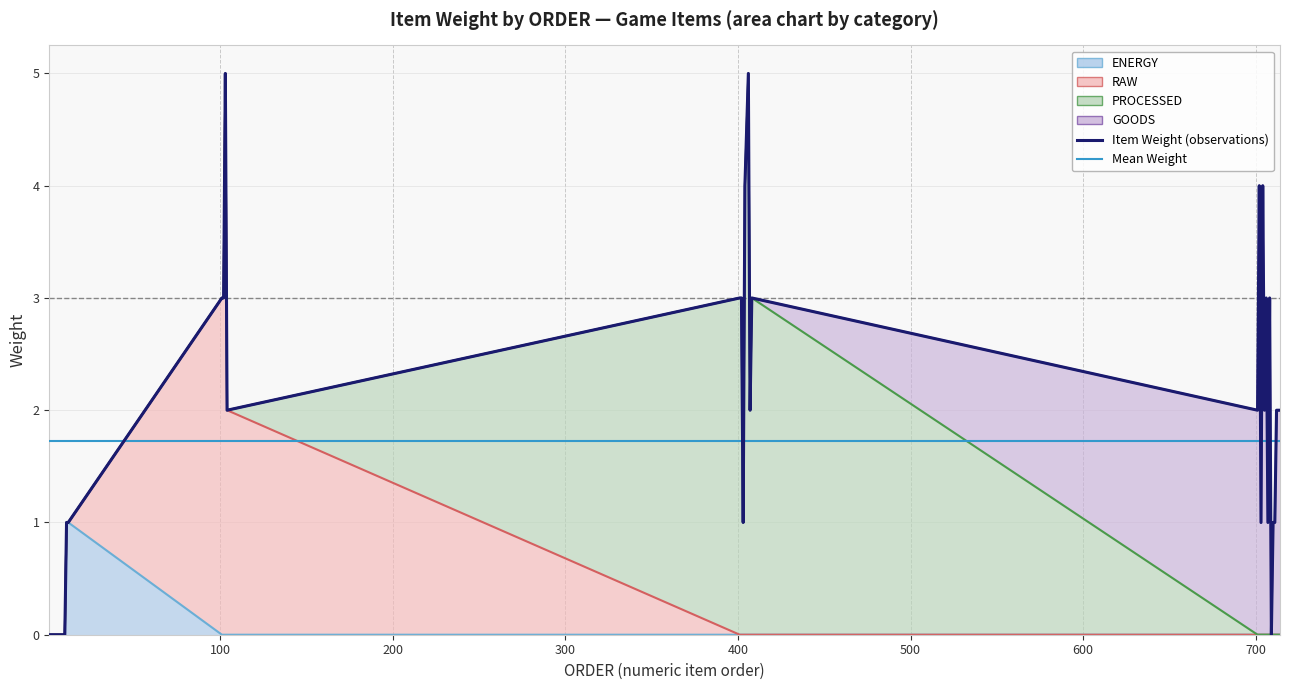

What is the average value of the Item Weight (observations) series?

1.7